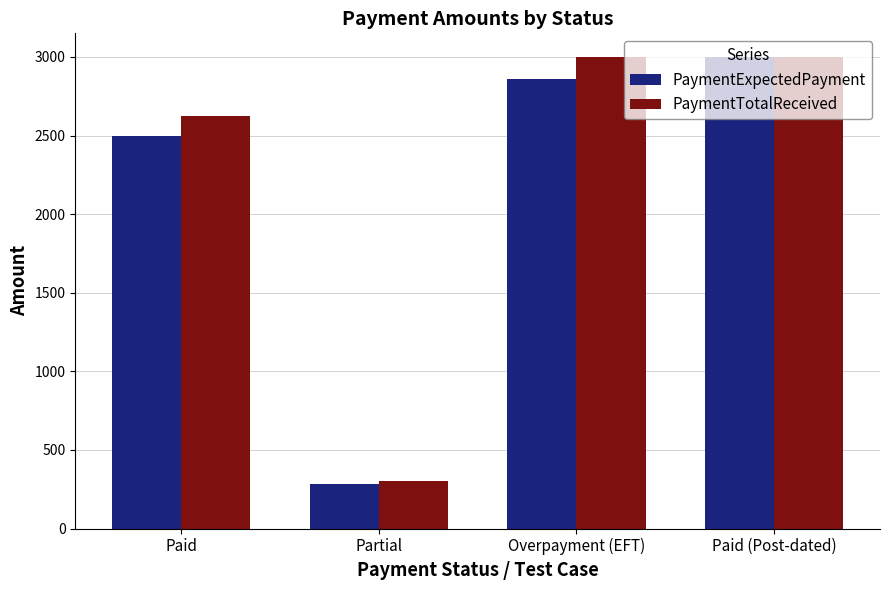

Reading left to right, list all the values displayed in this chart.

PaymentExpectedPayment: 2500.0	285.7	2857.1	3000.0
PaymentTotalReceived: 2625.0	300.0	3000.0	3000.0